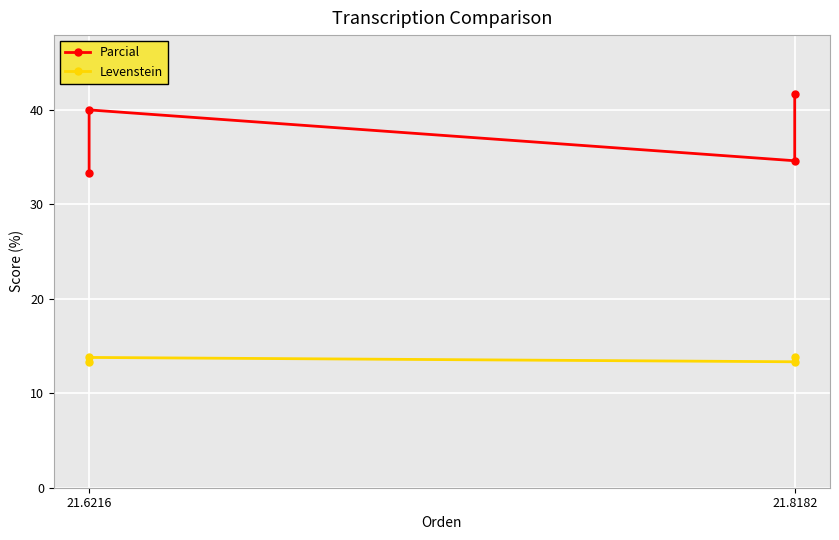

How many values in the Parcial series exceed 40?

1